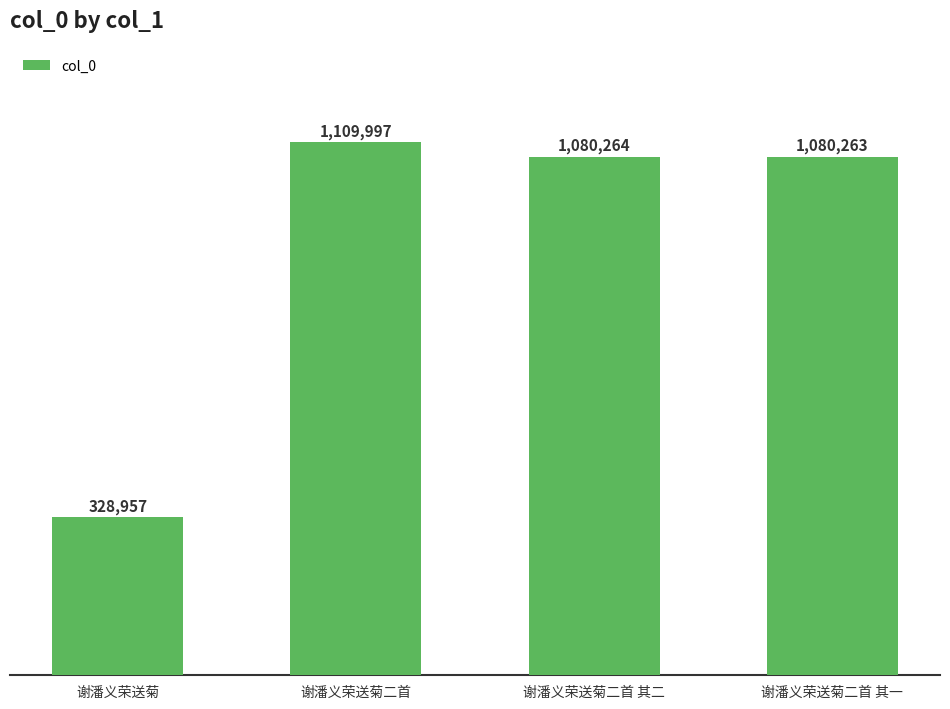

Which label corresponds to the smallest value in the chart?

谢潘义荣送菊